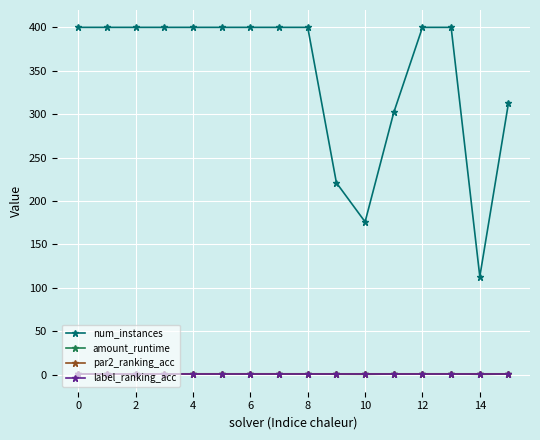

Count the number of data series in this chart.

4